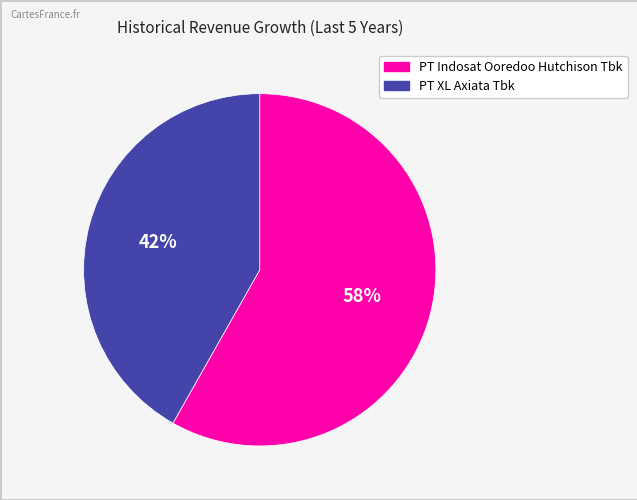

Does PT Indosat Ooredoo Hutchison Tbk represent more than half of the total?

Yes